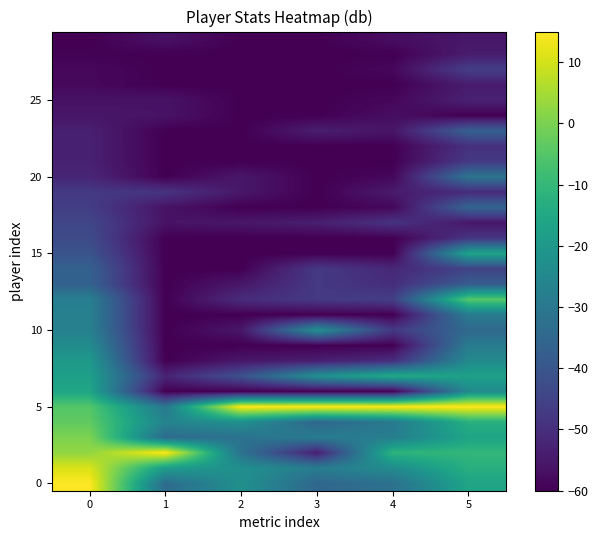

What is the total value across all series at 0?

-994.6